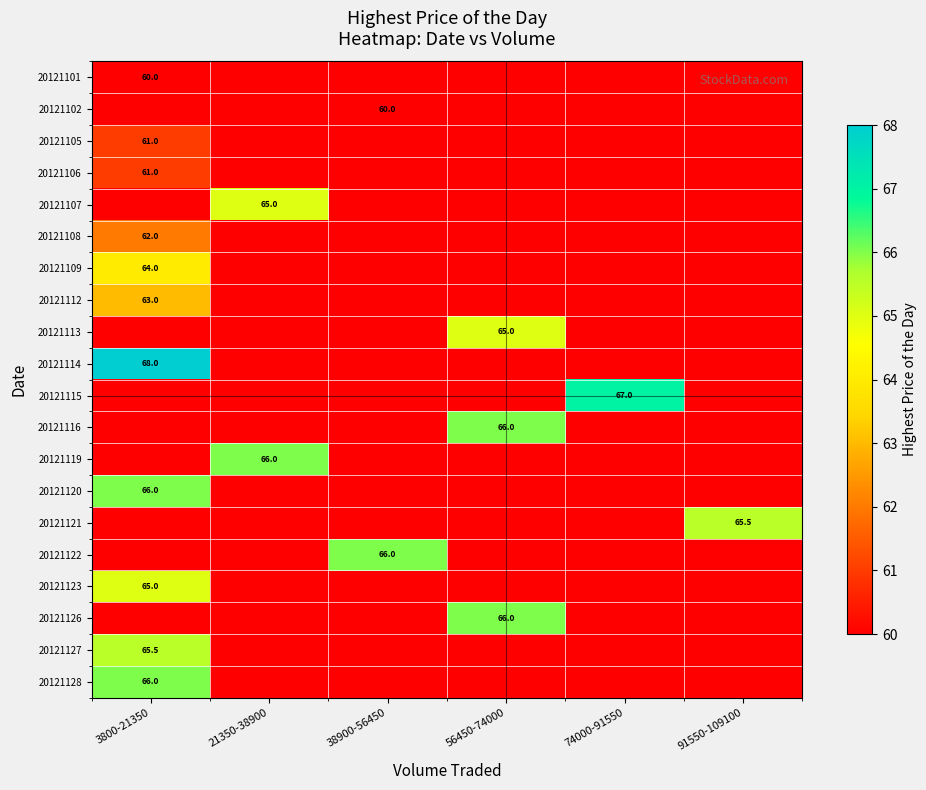

List the series in order of their peak value, highest first.

20121114, 20121115, 20121116, 20121119, 20121120, 20121122, 20121126, 20121128, 20121121, 20121127, 20121107, 20121113, 20121123, 20121109, 20121112, 20121108, 20121105, 20121106, 20121101, 20121102